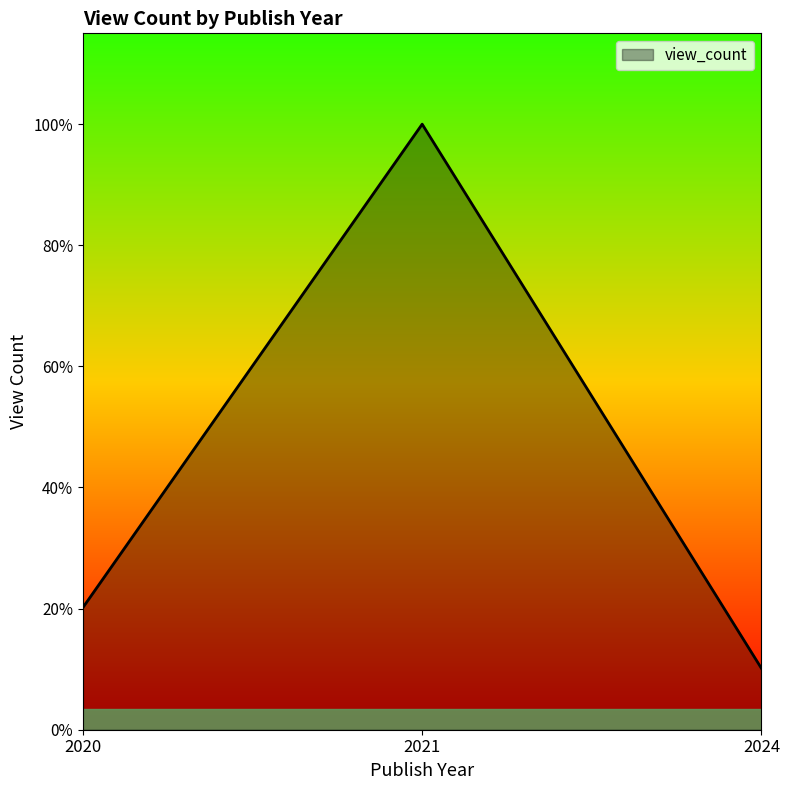

What is the maximum value shown in the chart?

665060.0